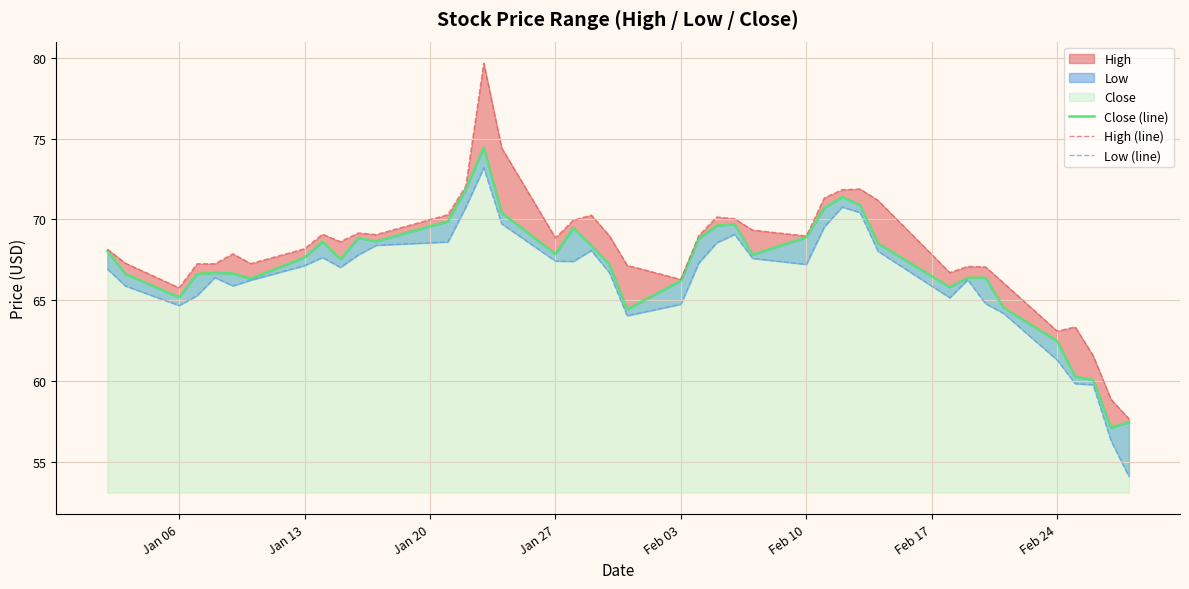

What is the difference between the maximum and second lowest values in the Close (line) series?

17.0